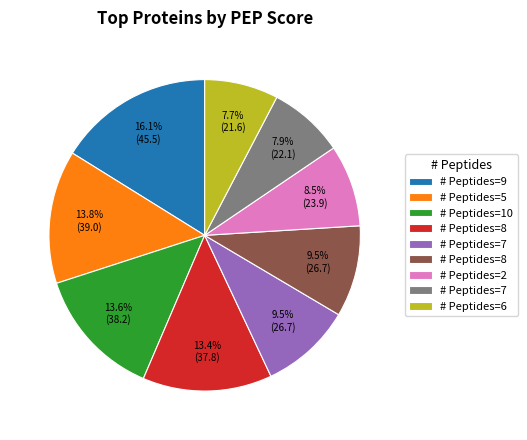

Is there a majority slice in this chart?

No